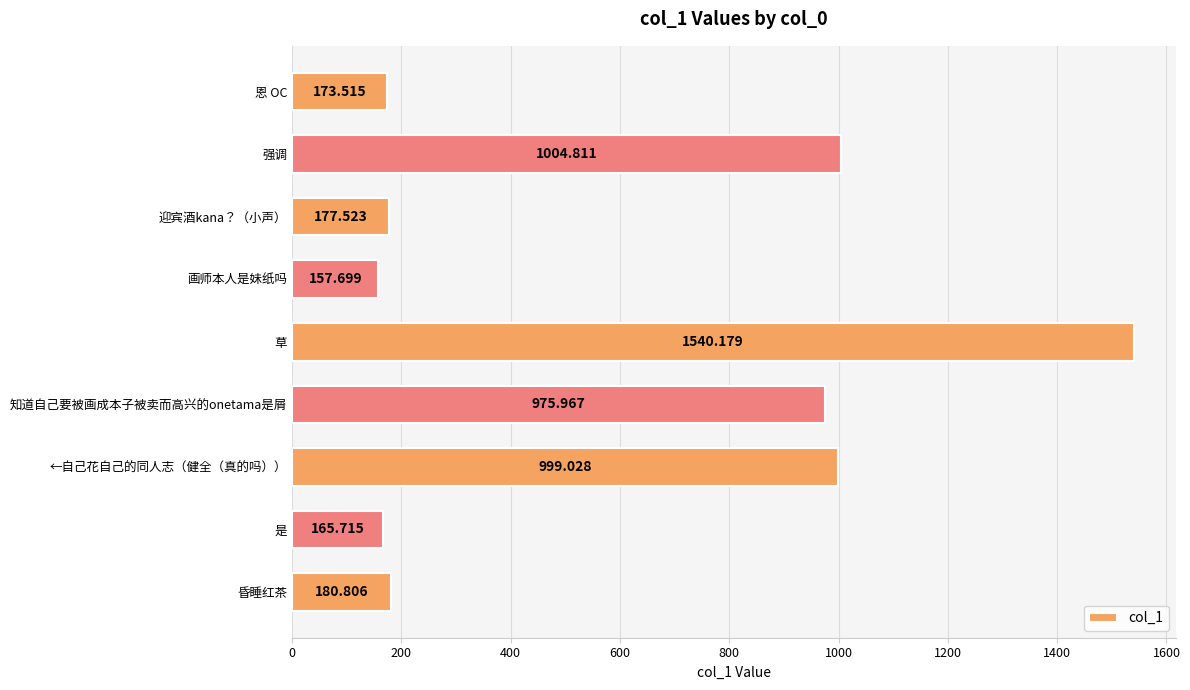

What is the difference between the second highest and second lowest values?

839.1